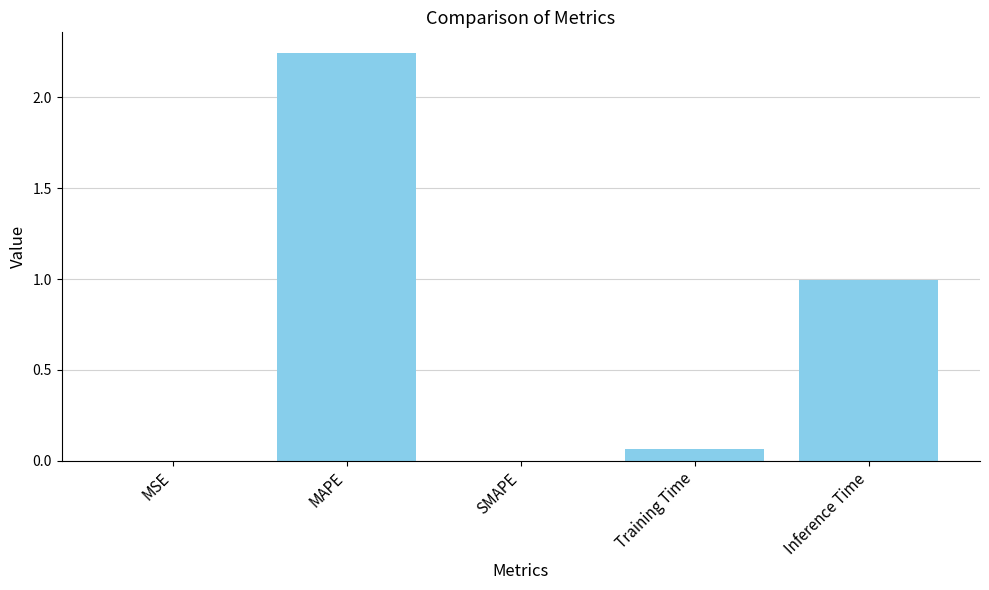

The value at Inference Time is 1.6. True or false?

False